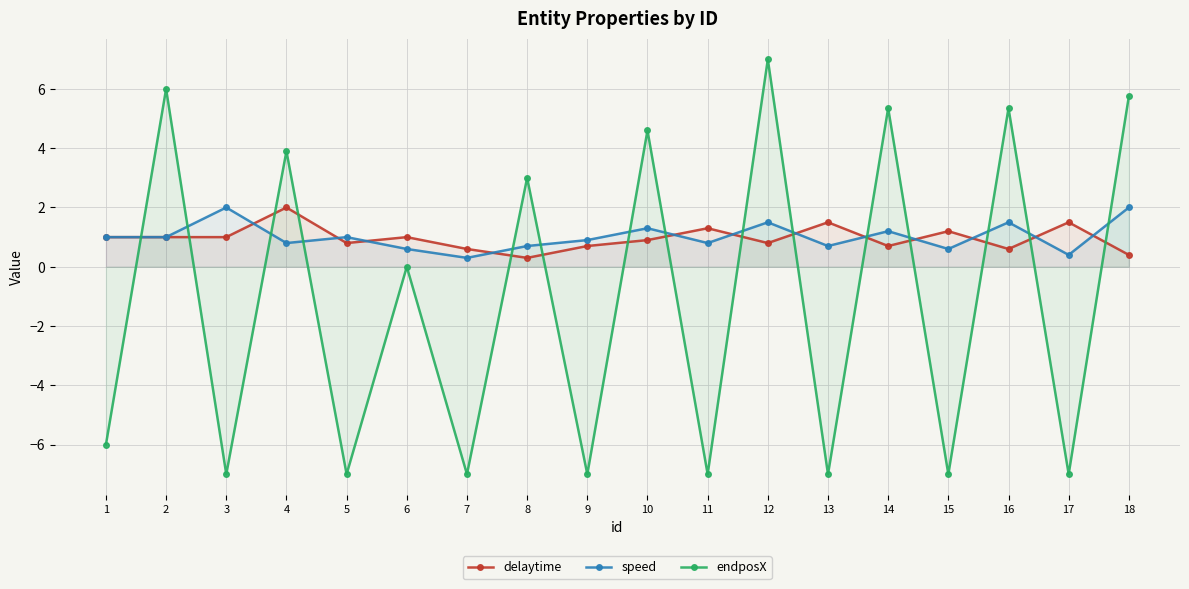

Which series has the largest range (max minus min)?

endposX